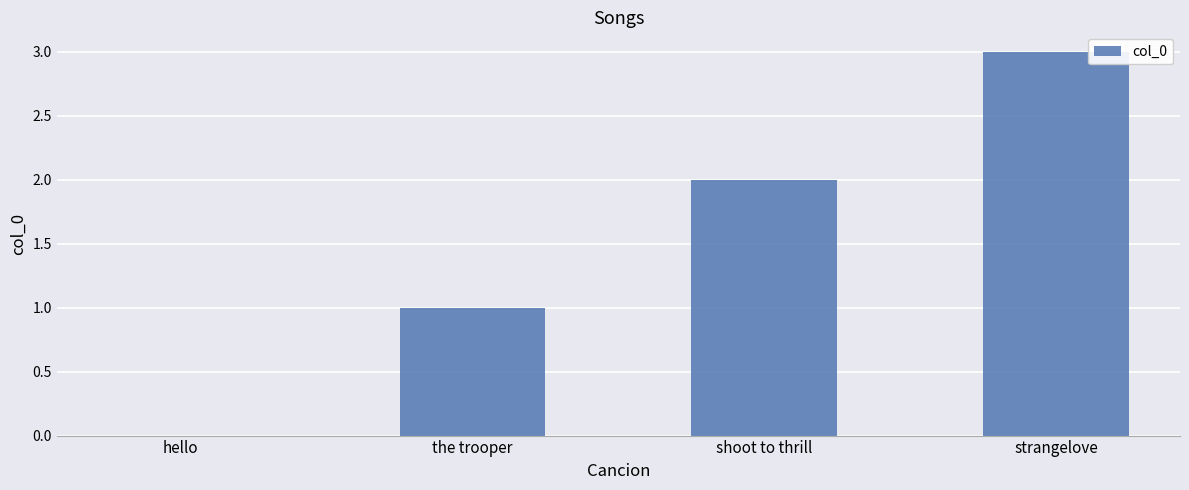

Is it true that the value at shoot to thrill is 2?

True